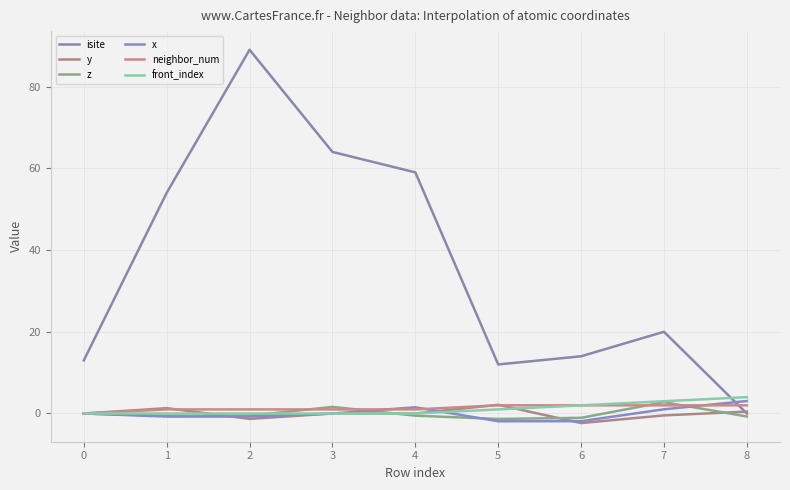

Does the chart have visible grid lines?

Yes